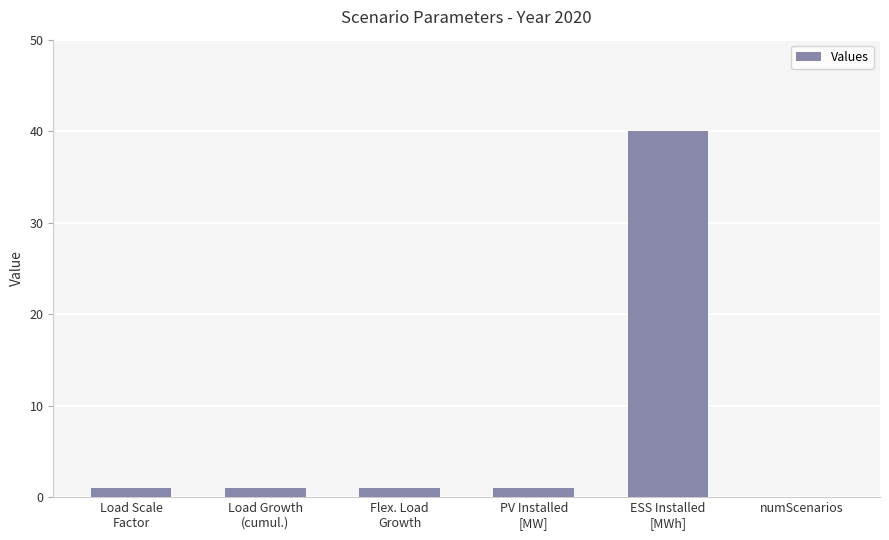

Is it true that the value at numScenarios is 16?

False